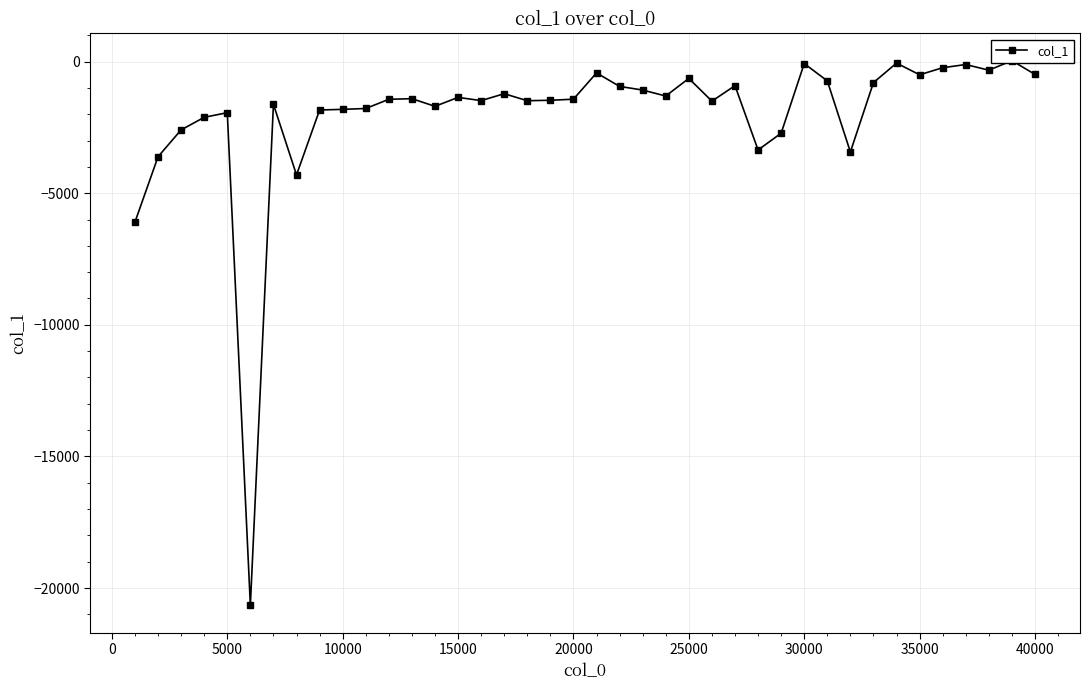

Is it true that the value at 31 is -1728.0?

False